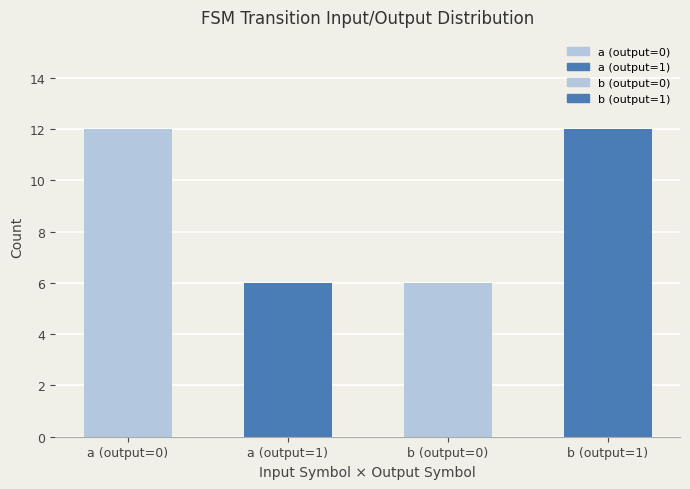

Reading left to right, what are all the values shown in this chart?

12	6	6	12